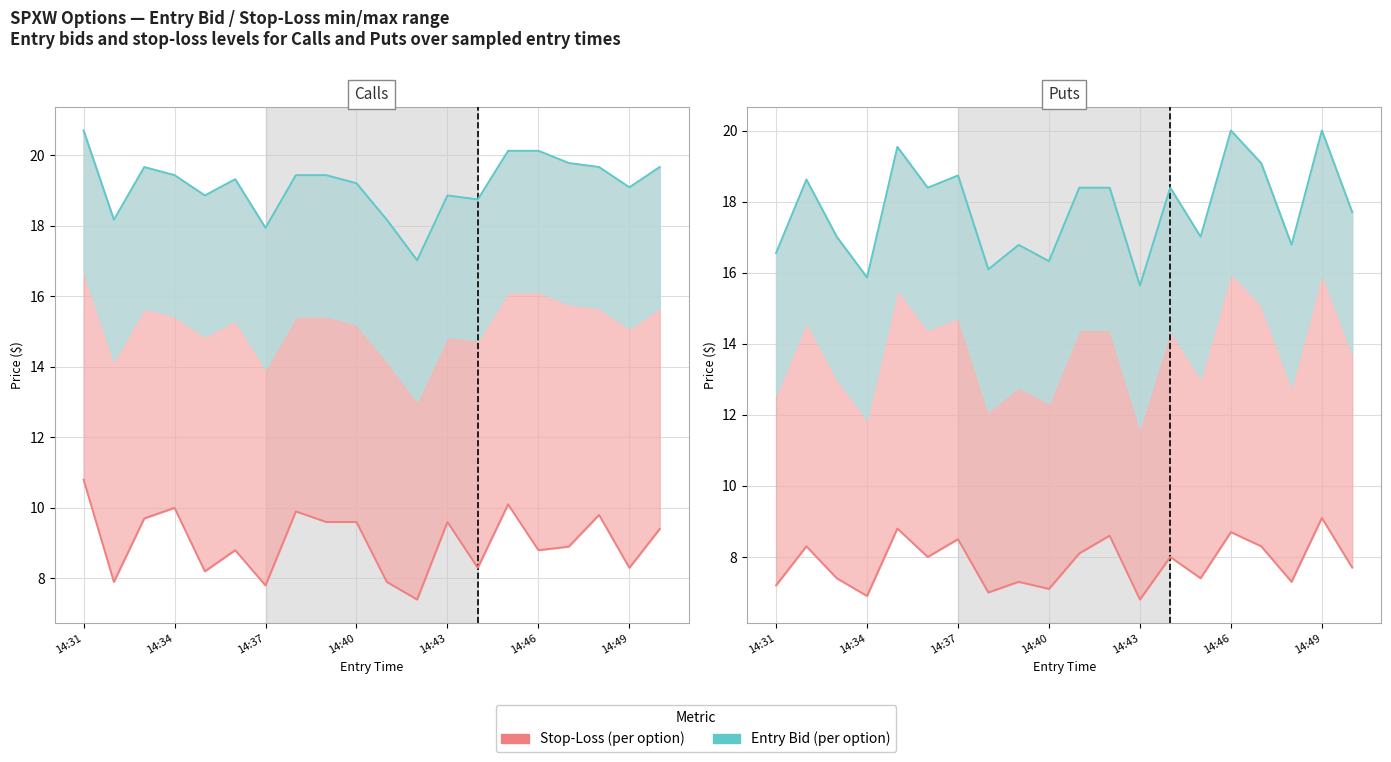

At how many categories does at least one series exceed 17?

20